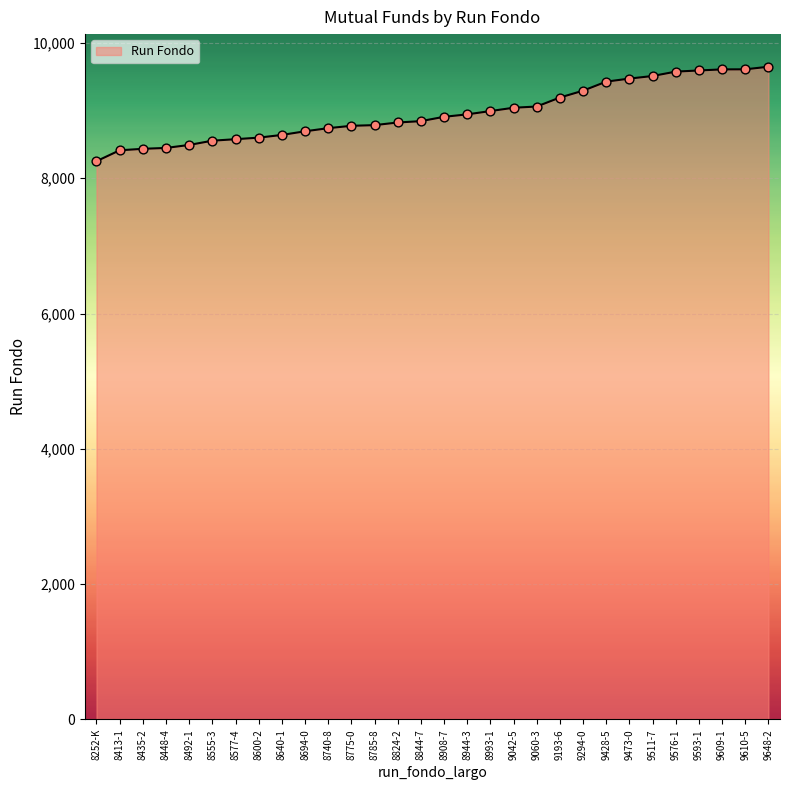

Between 8824-2 and 8435-2, which is larger?

8824-2